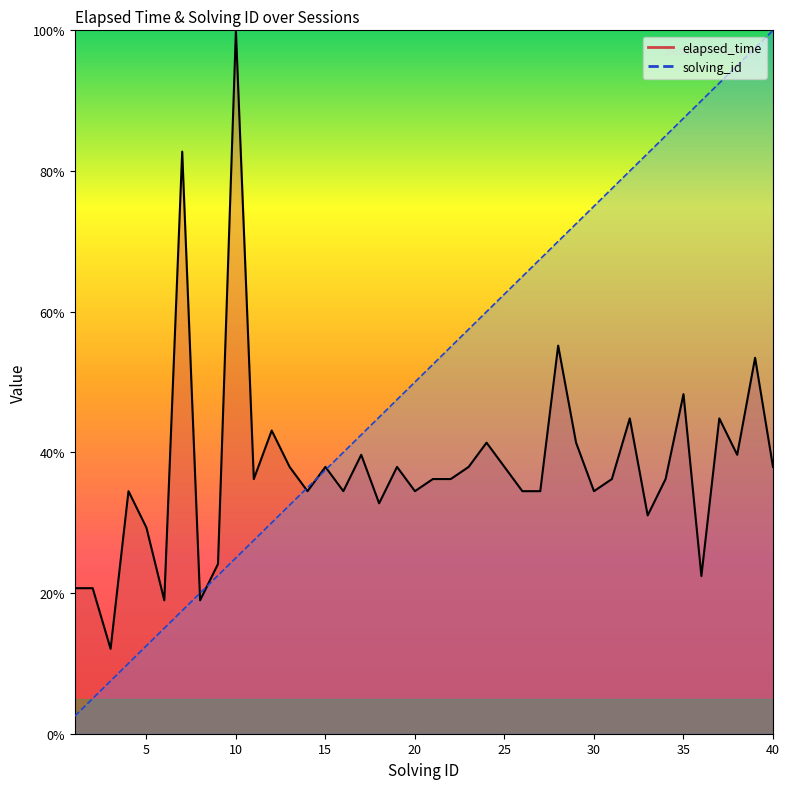

What is the value of the elapsed_time point at the 7th from the left?

82.8